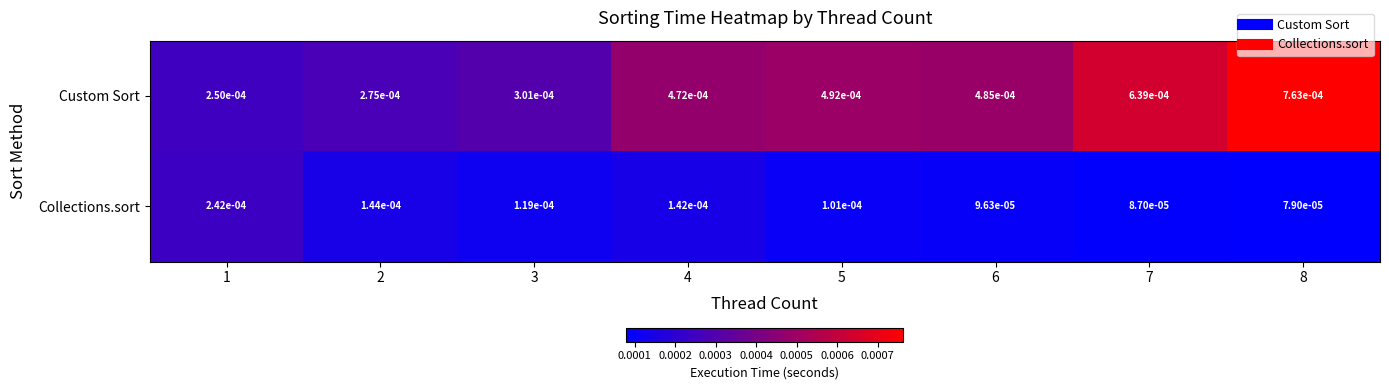

Between 4 and 6, which series saw the biggest shift?

Collections.sort